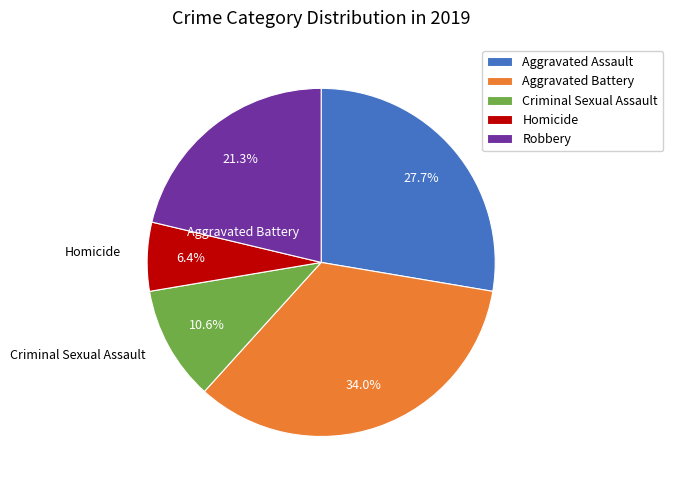

How much of the chart is everything except Aggravated Battery?

66.0%